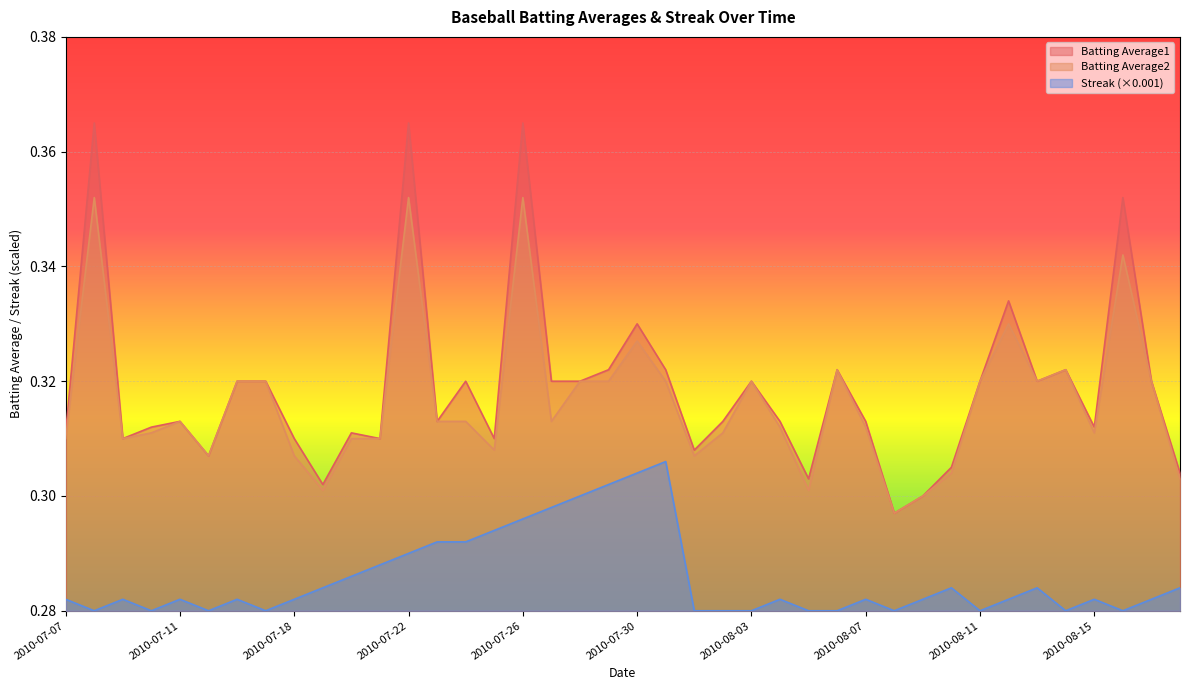

At which category does the chart reach its peak across all series?

2010-07-08